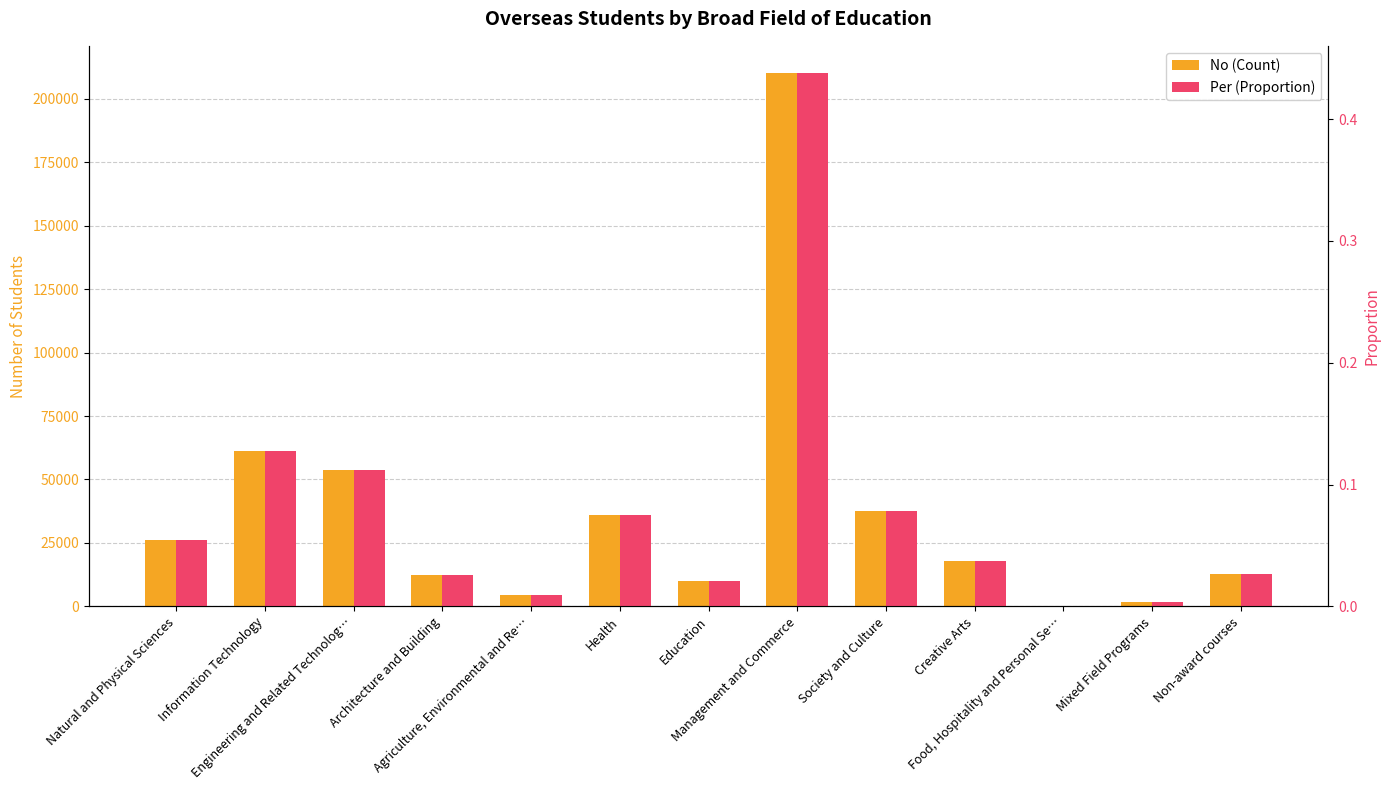

At which category is the sum across all series the highest?

Management and Commerce